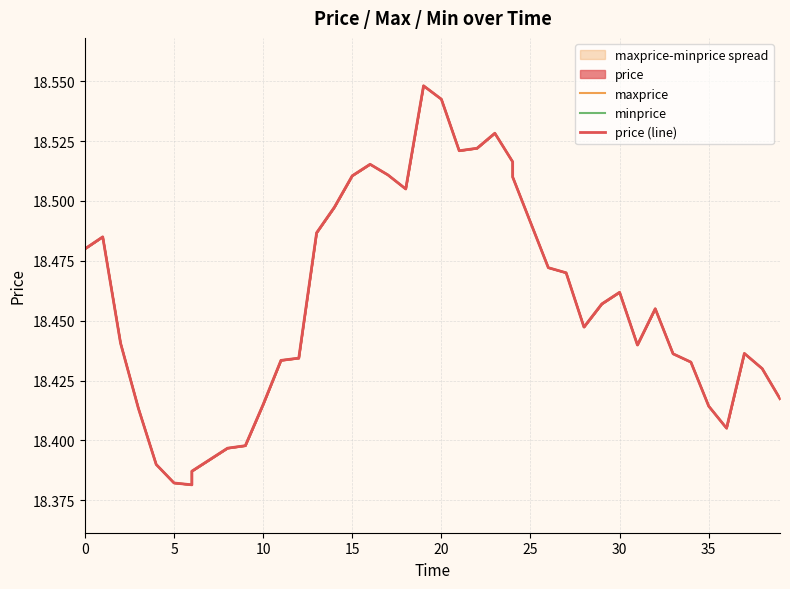

What is the approximate value of price (line) at 21?

18.5